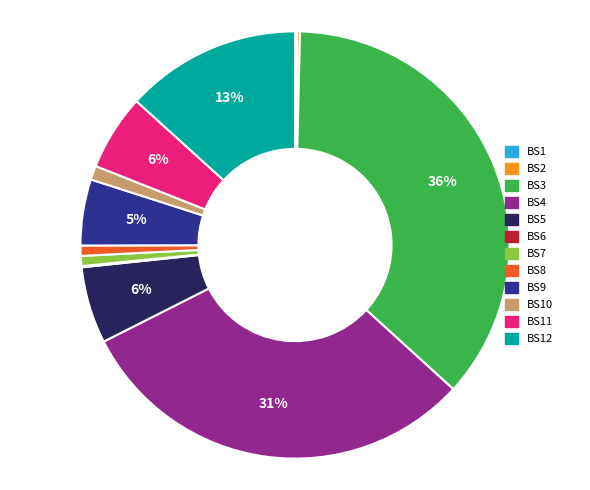

To the nearest percent, what is the difference between the largest and smallest slice percentages?

36%